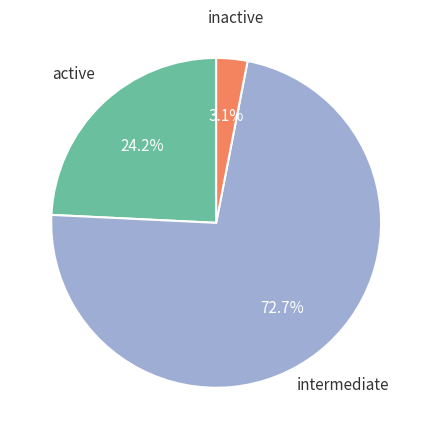

Is there a majority slice in this chart?

Yes